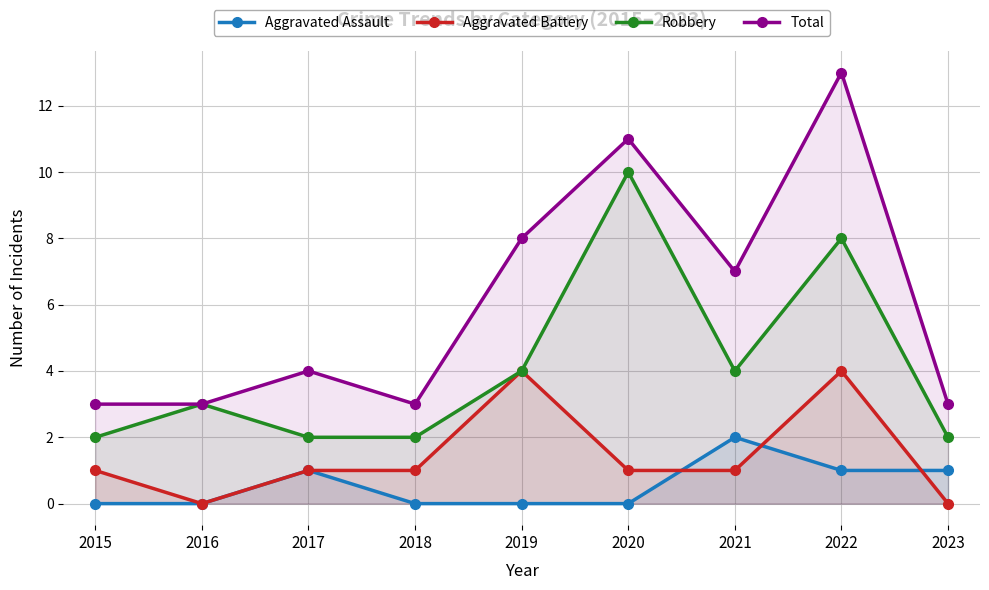

What is the value of the Robbery point at the 8th from the left?

8